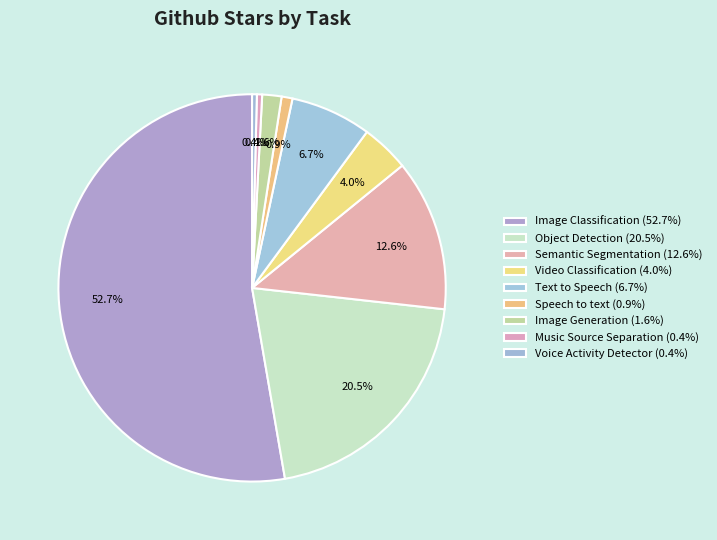

Count the number of slices in the pie.

9